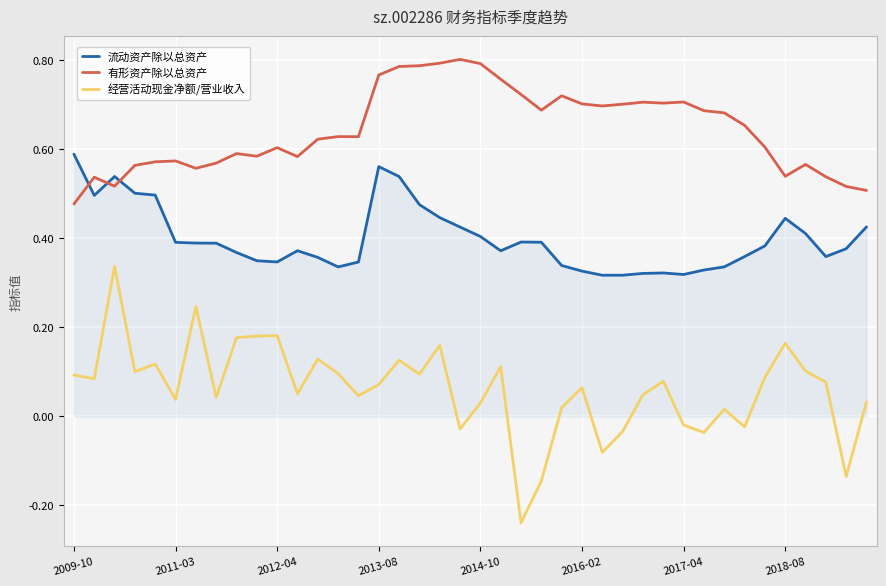

List the series in order of their overall mean, lowest first.

经营活动现金净额/营业收入, 流动资产除以总资产, 有形资产除以总资产